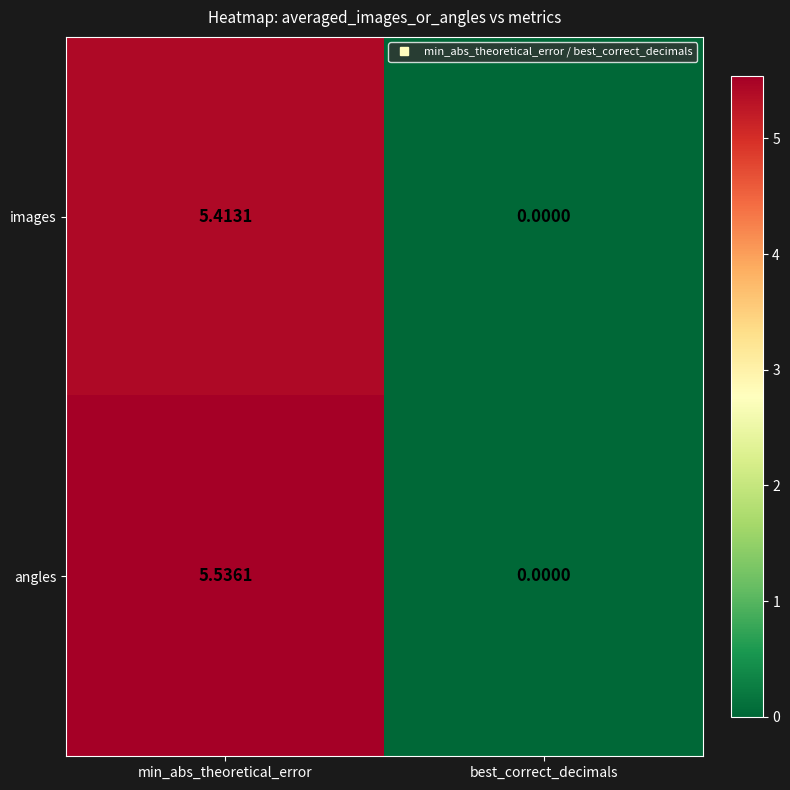

List the series in order of their peak value, highest first.

angles, images